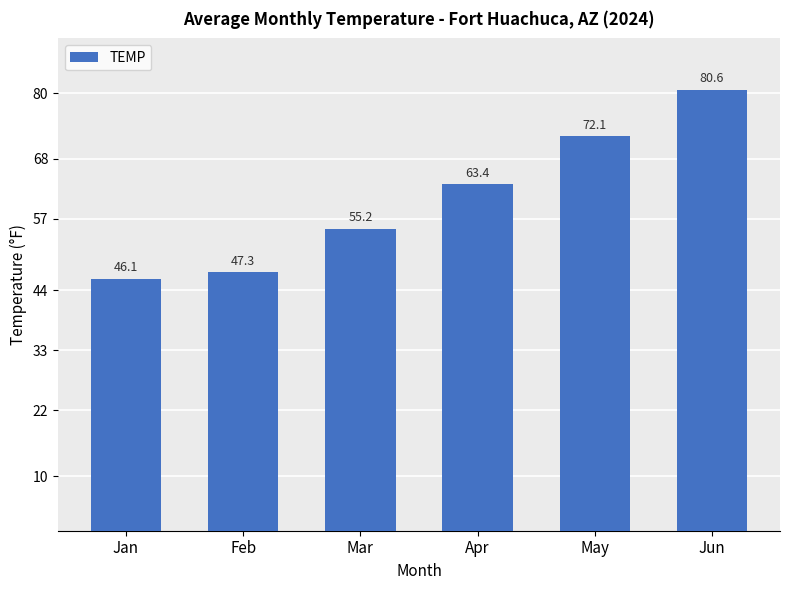

What is the change in value from Mar to May?

+16.9